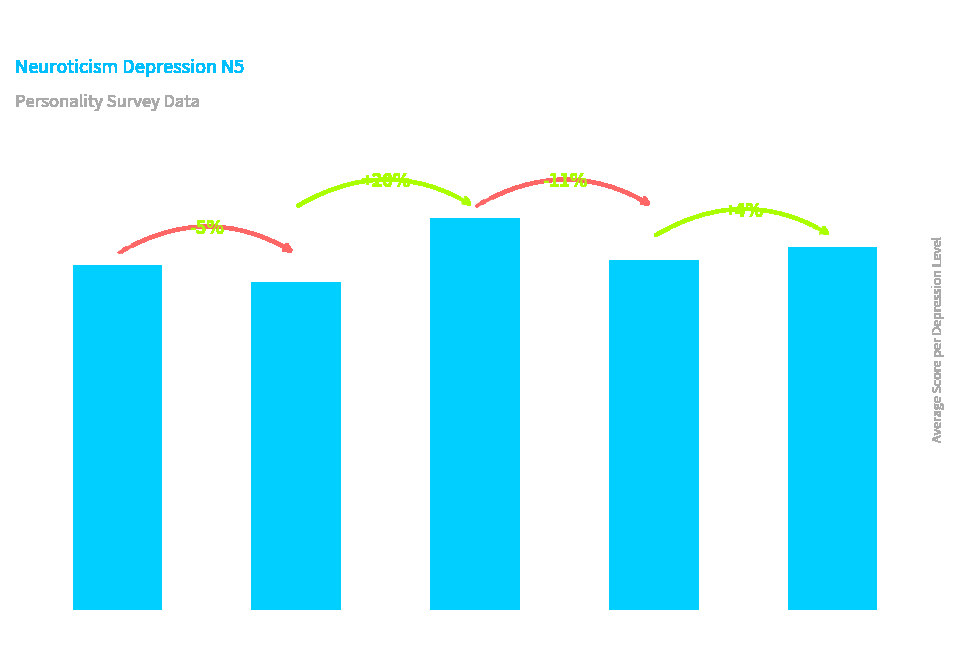

At which label is the value closest to 3?

Level 2
(N5=2)